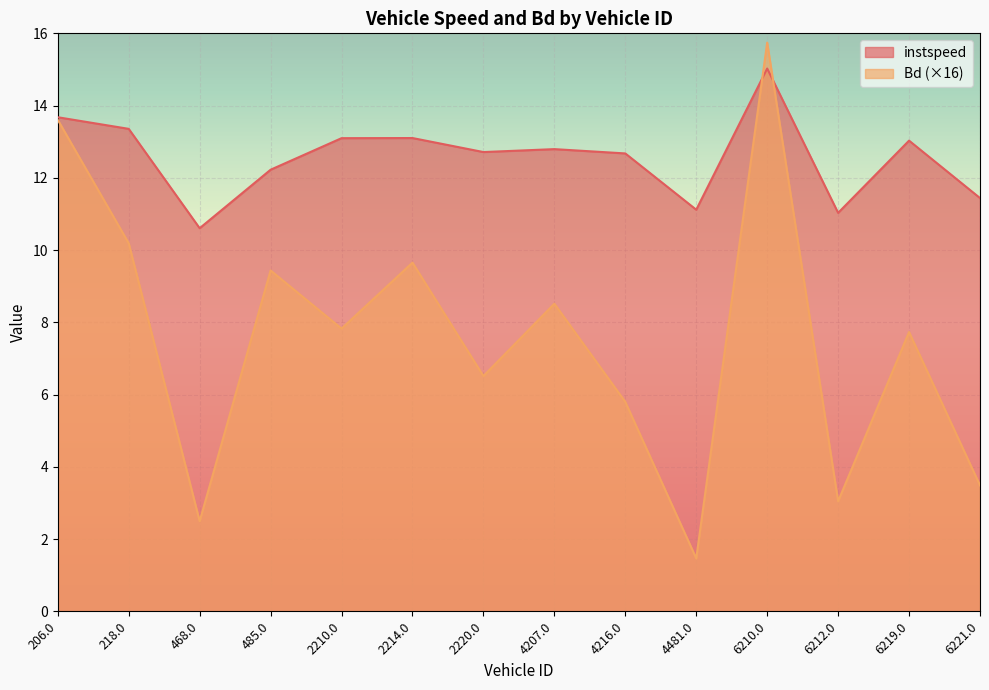

Which series changed the most between 218.0 and 6219.0?

Bd (×16)